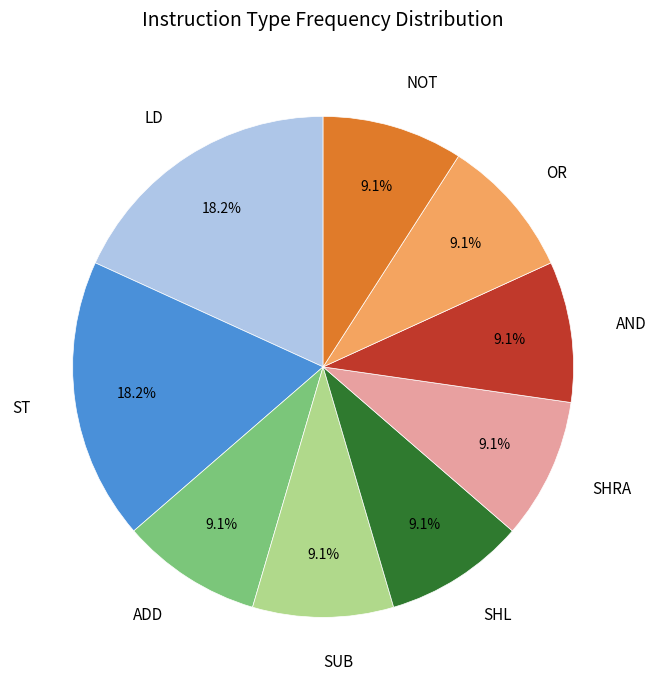

Combined, what portion of the pie is SHL and OR?

18.2%